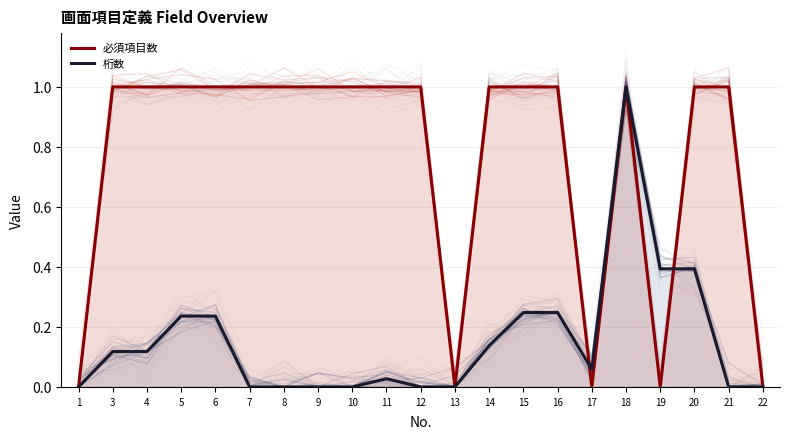

True or false: 桁数 has more than 2 points higher than both neighbors.

False